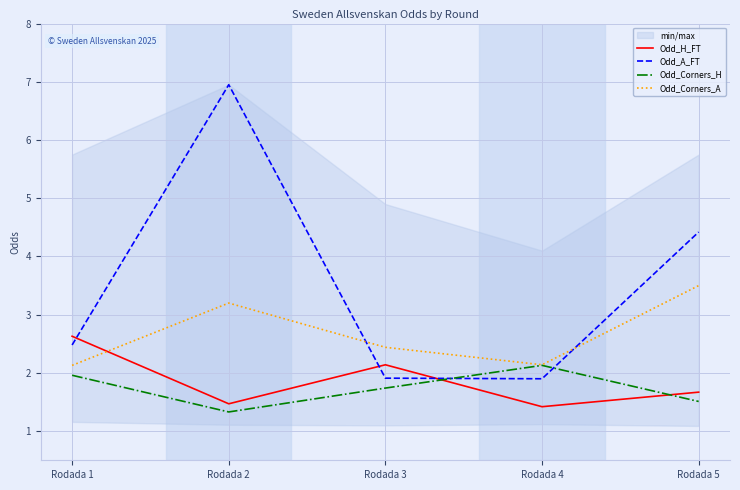

What is the spread (max minus min) of values at Rodada 3?

0.7